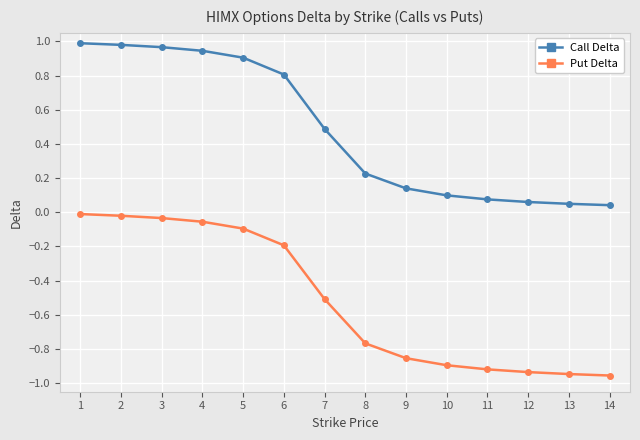

Between 2 and 8, which series saw the biggest shift?

Call Delta